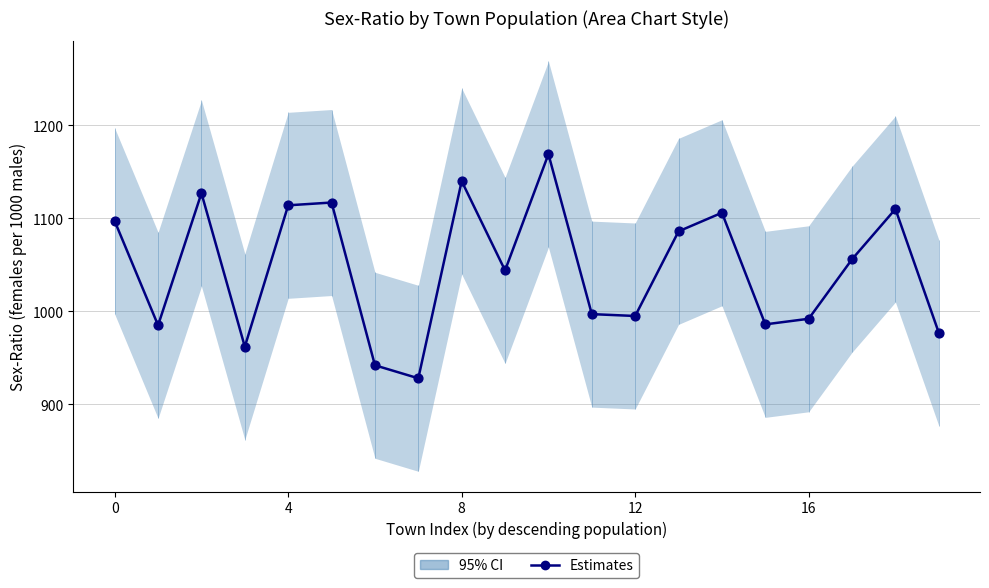

What is the ratio of the value at 6 to the value at 18?

0.8